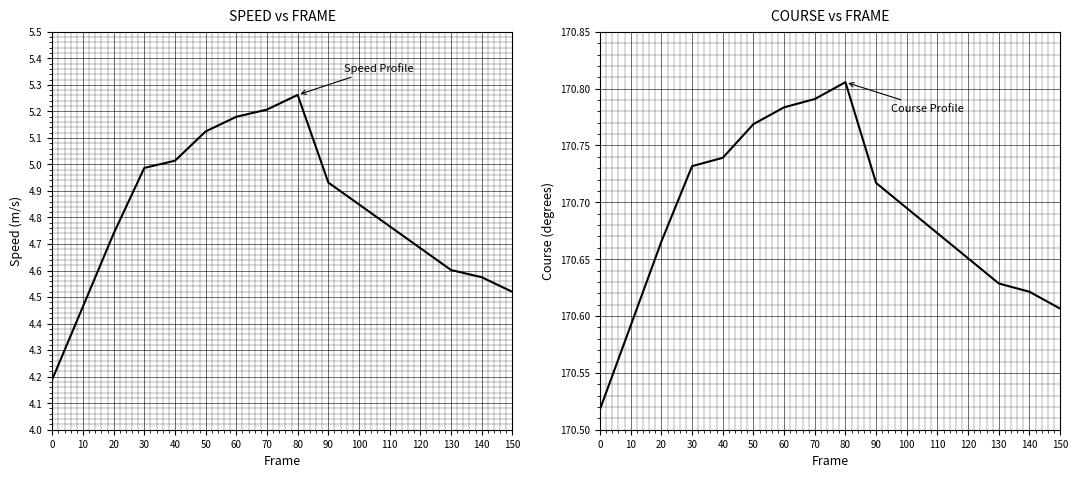

What is the average value of the course series?

170.7